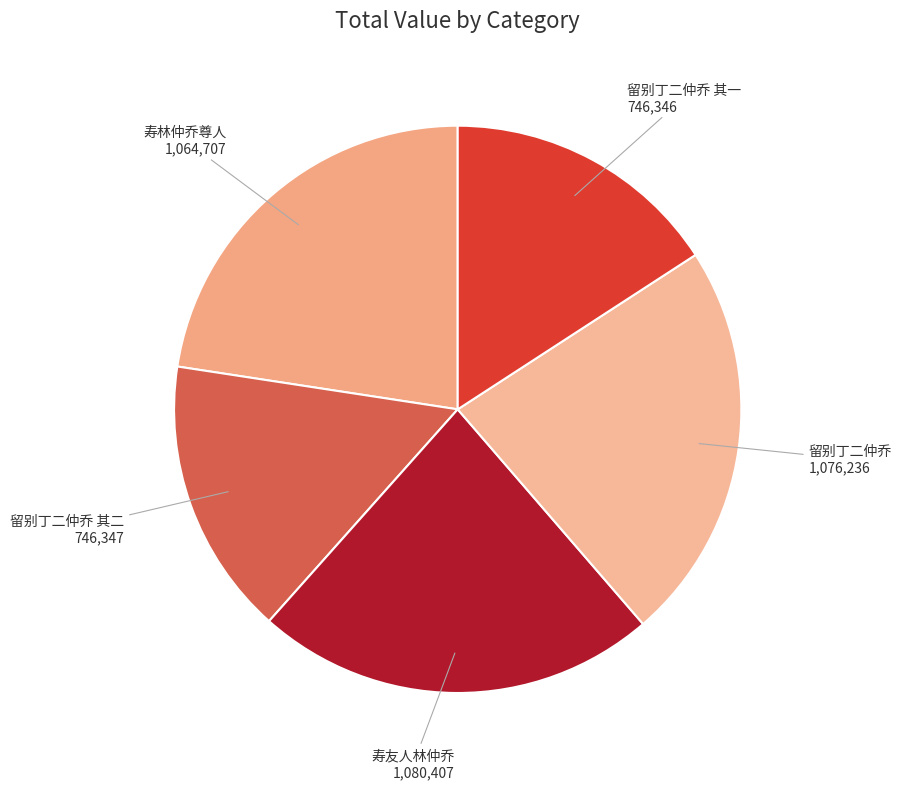

Between 留别丁二仲乔 其二 and 寿友人林仲乔, which is larger?

寿友人林仲乔